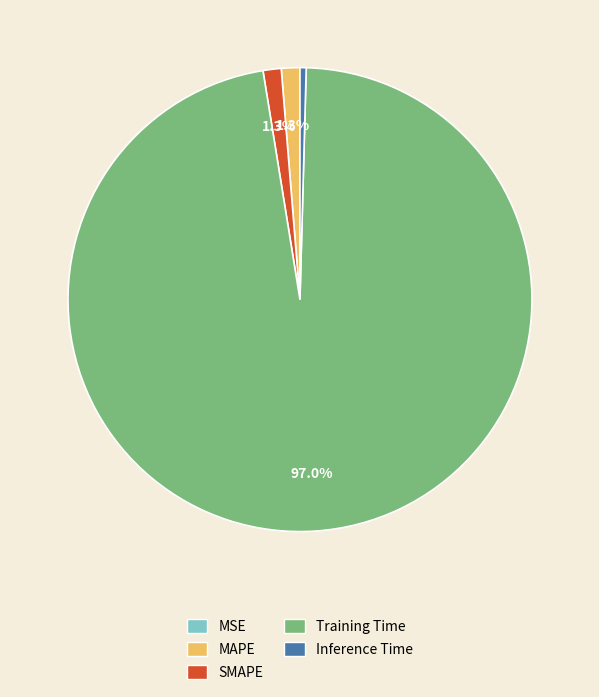

What percentage do SMAPE and MAPE together represent?

2.6%